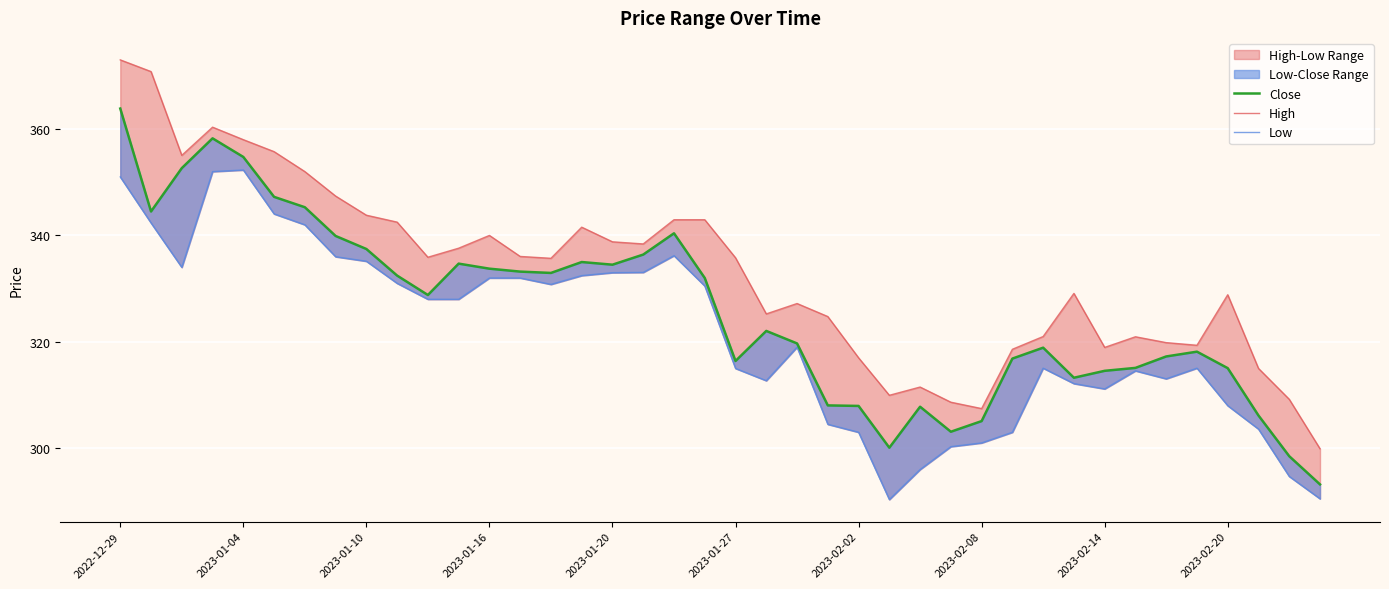

The value of Low at 15 is 332.5. True or false?

True